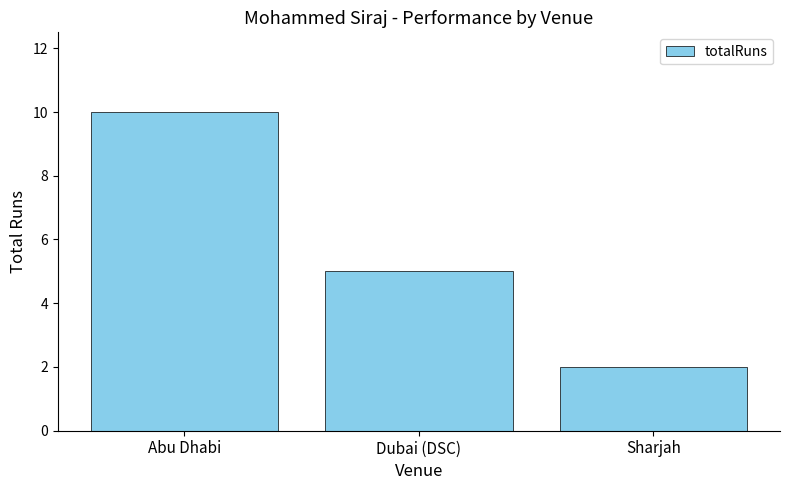

What is the difference between the maximum and minimum values?

8